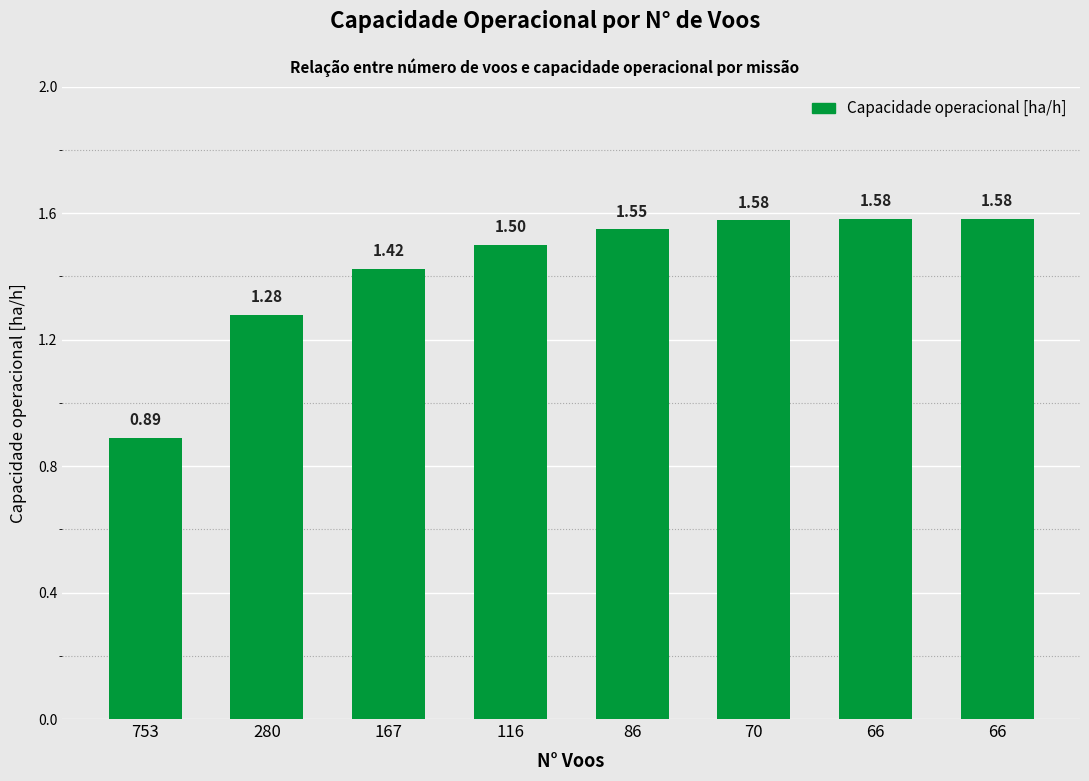

How many bars are there in total?

8